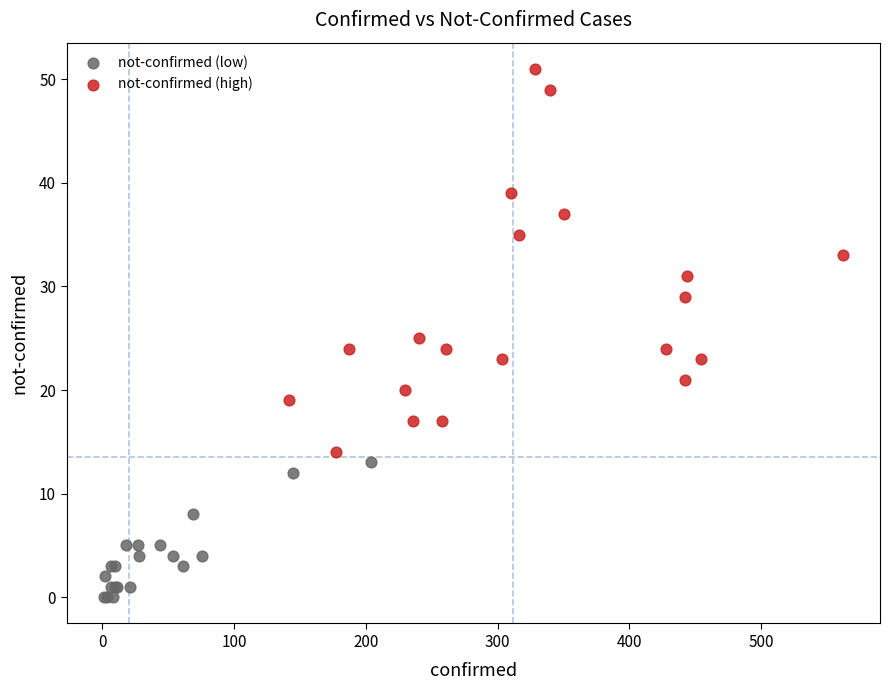

What are all the series names shown in the legend?

not-confirmed (low), not-confirmed (high)